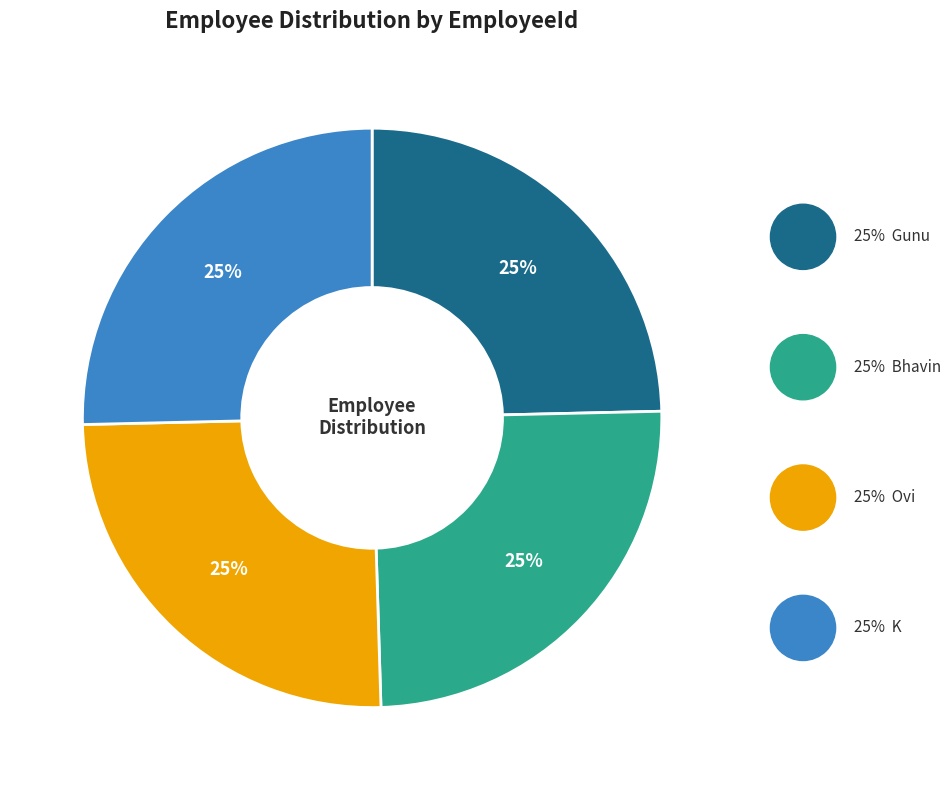

To the nearest percent, what is the average slice percentage?

25%